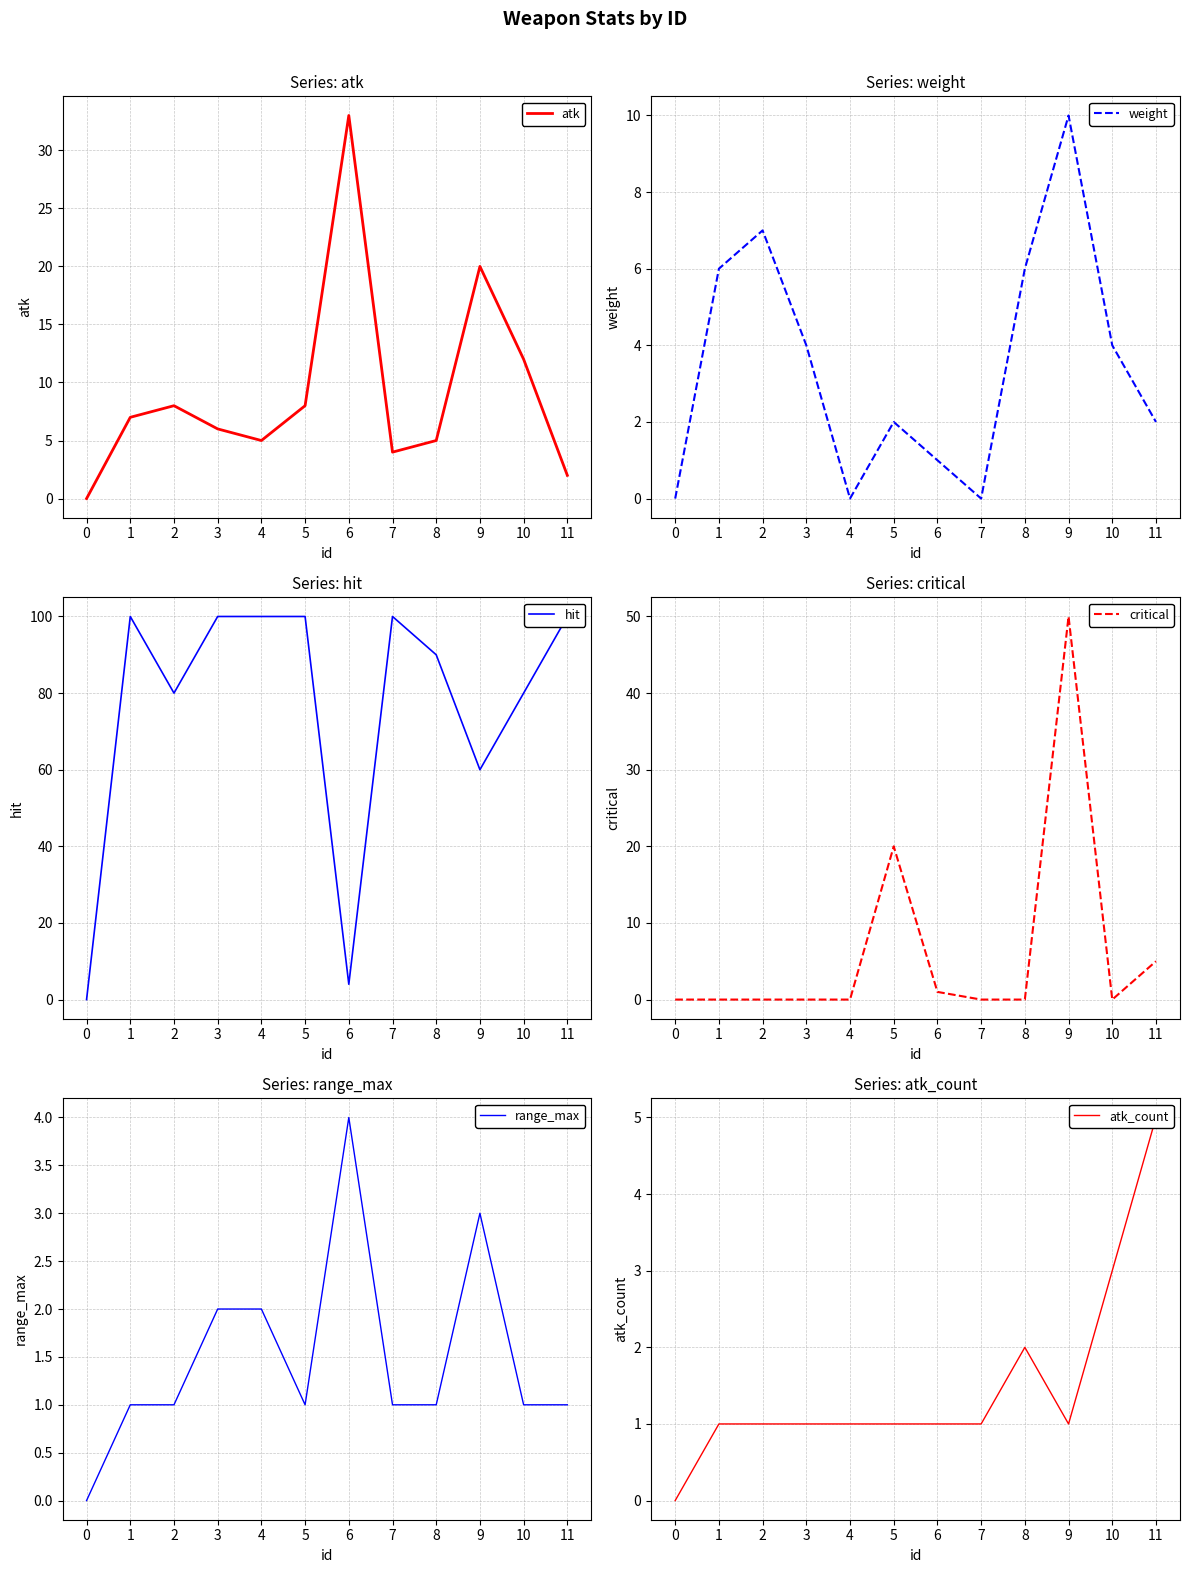

How many interior local valleys does the hit series have?

3